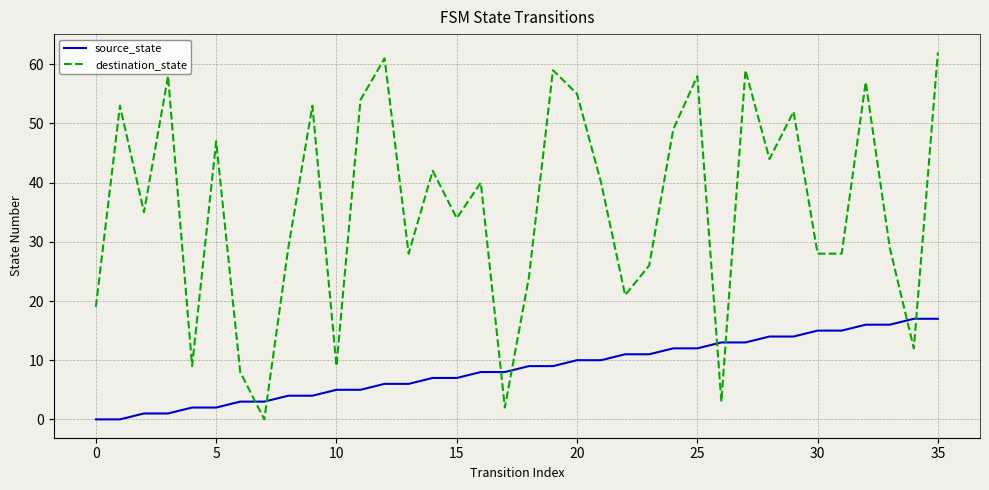

Which series has the largest total across all categories?

destination_state